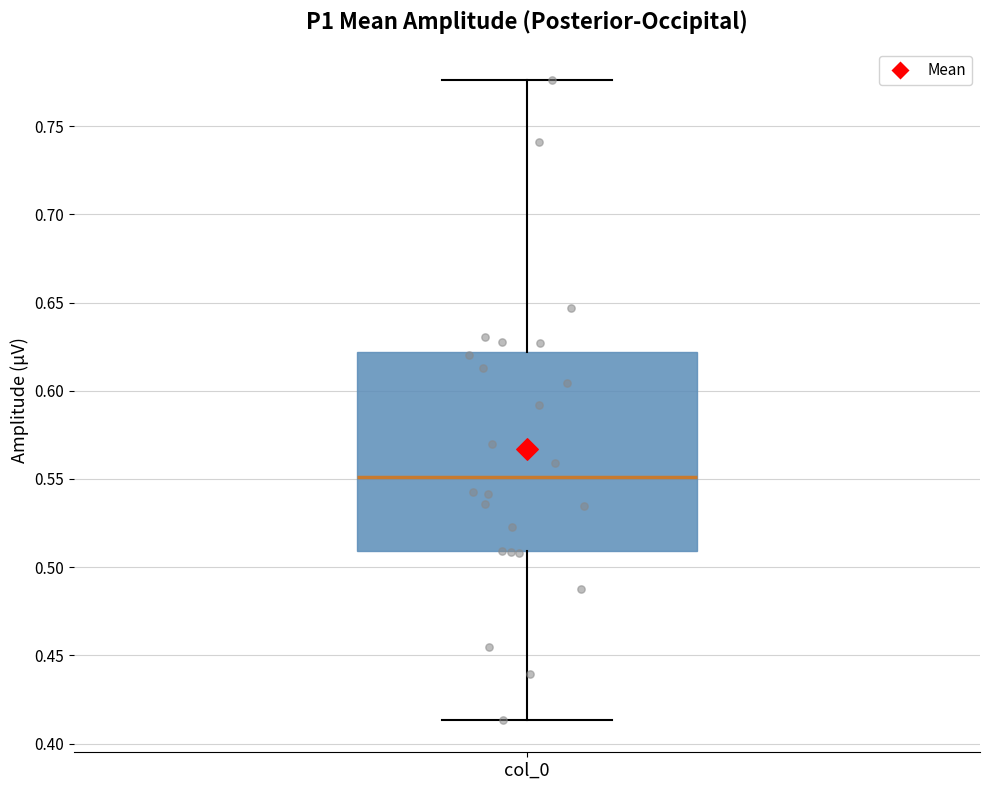

Transcribe this box plot: give where the median line is, the range the box spans, and where the two whiskers end, as read against the y-axis. The values are not printed on the chart, so give them approximately, as read against the axis.

median 0.550, box 0.510 to 0.620, whiskers 0.415 to 0.775